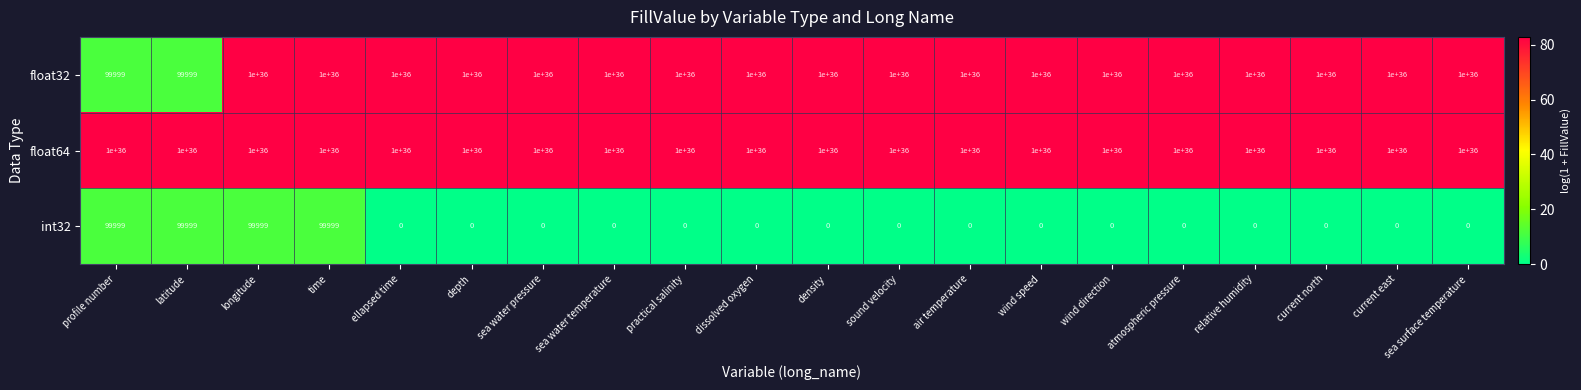

The value of int32 at dissolved oxygen is 68542. True or false?

False